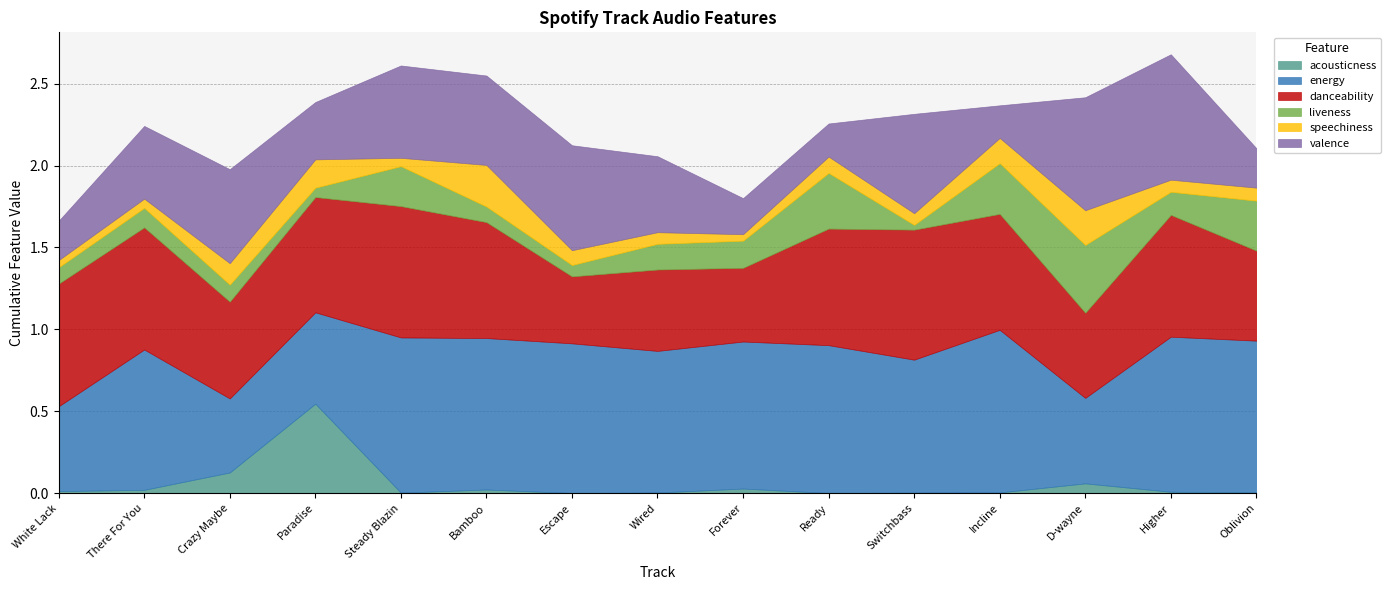

Is it true that acousticness equals 0.0 at Bamboo?

True